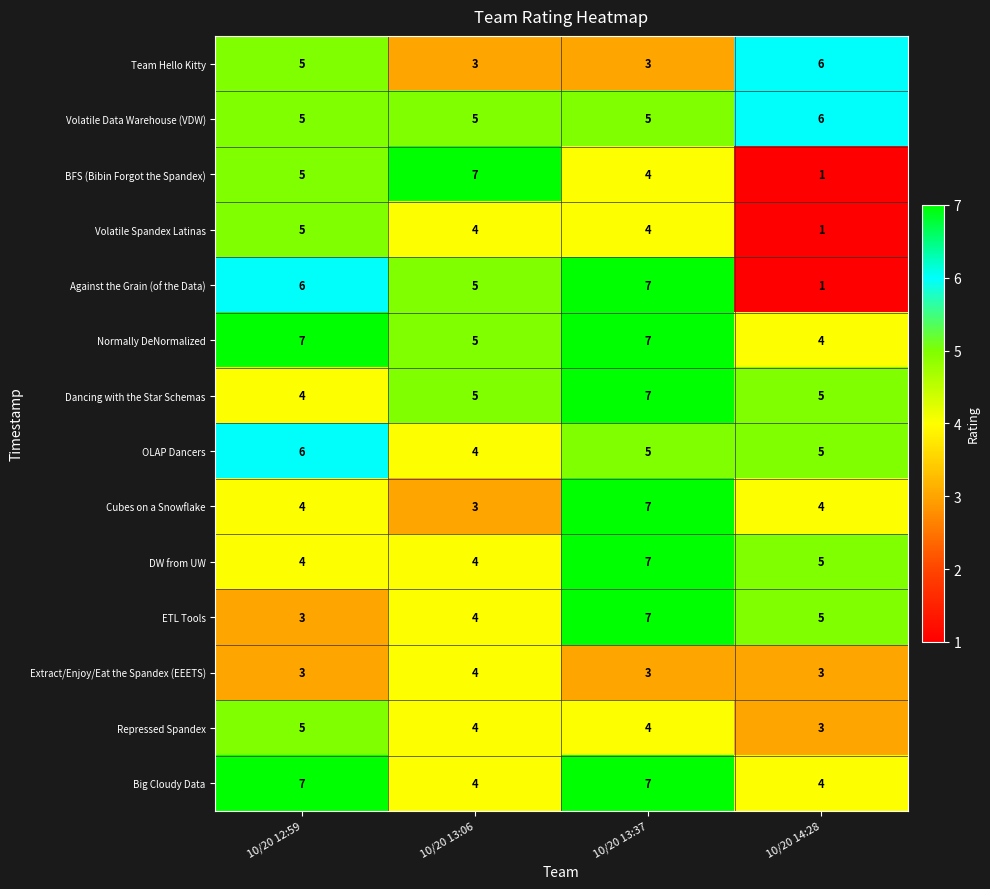

At which category does the chart reach its minimum across all series?

10/20 14:28